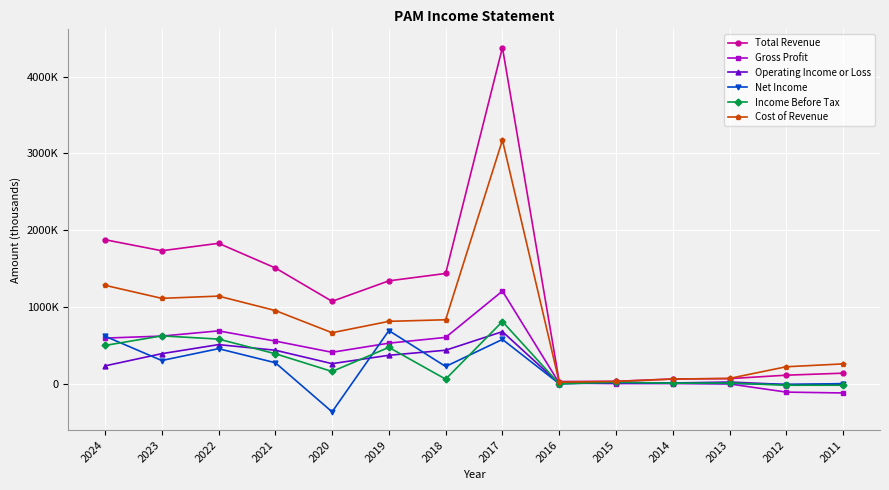

Is this an area chart (filled region under the line)?

No